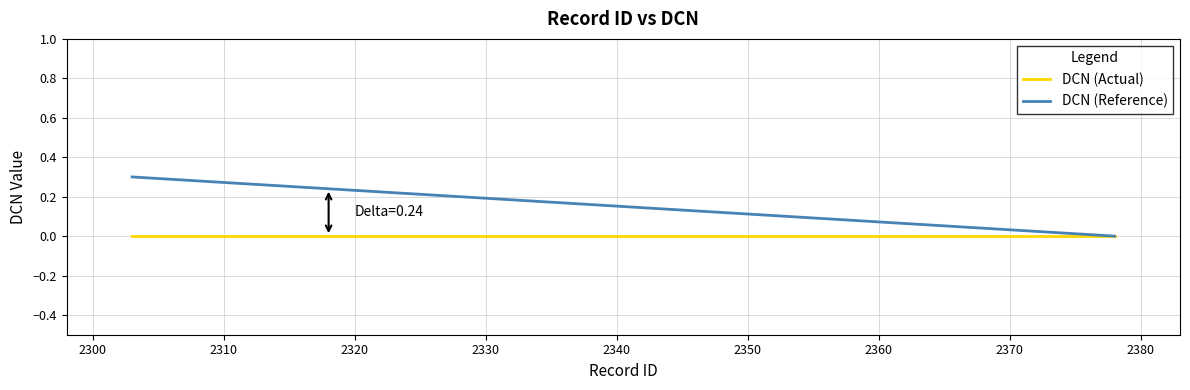

Which series has the widest spread of values?

DCN (Reference)